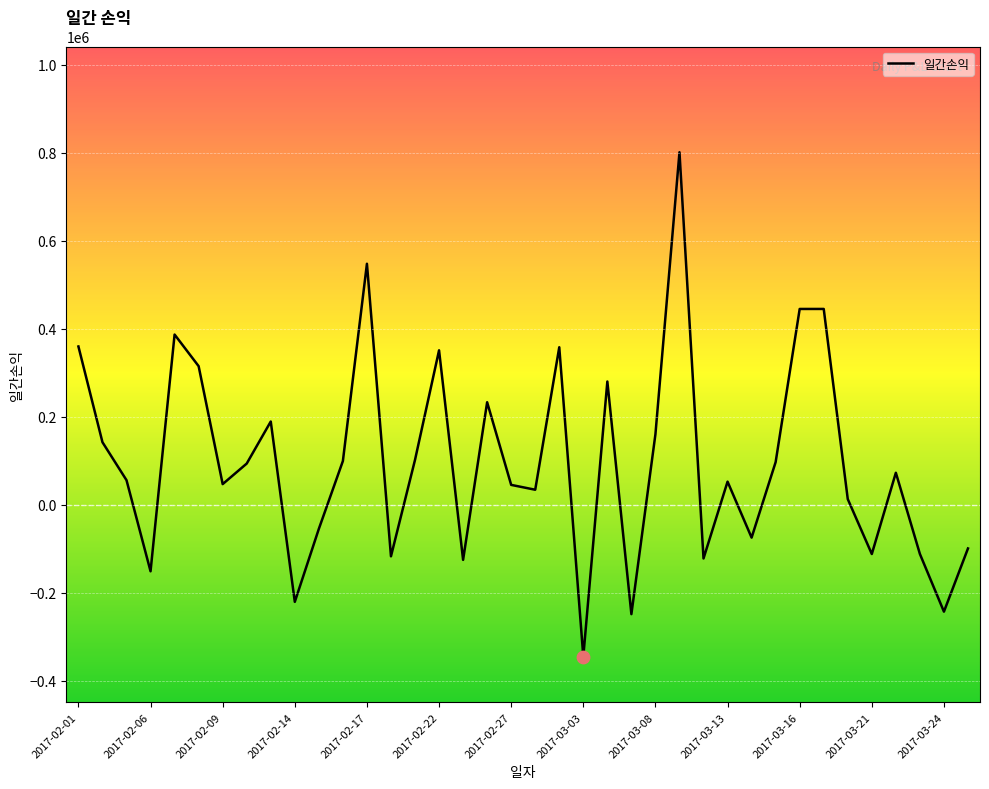

What is the difference between the maximum and minimum values?

1146903